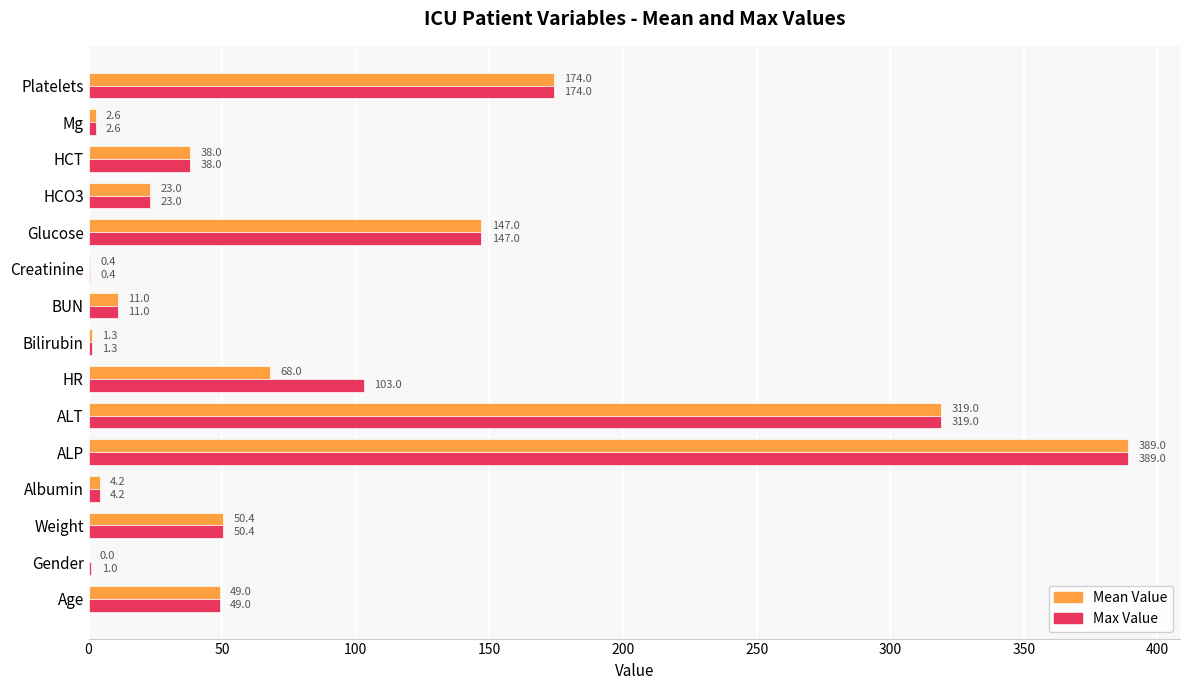

True or false: Max Value has a value of 0.4 at Creatinine.

True